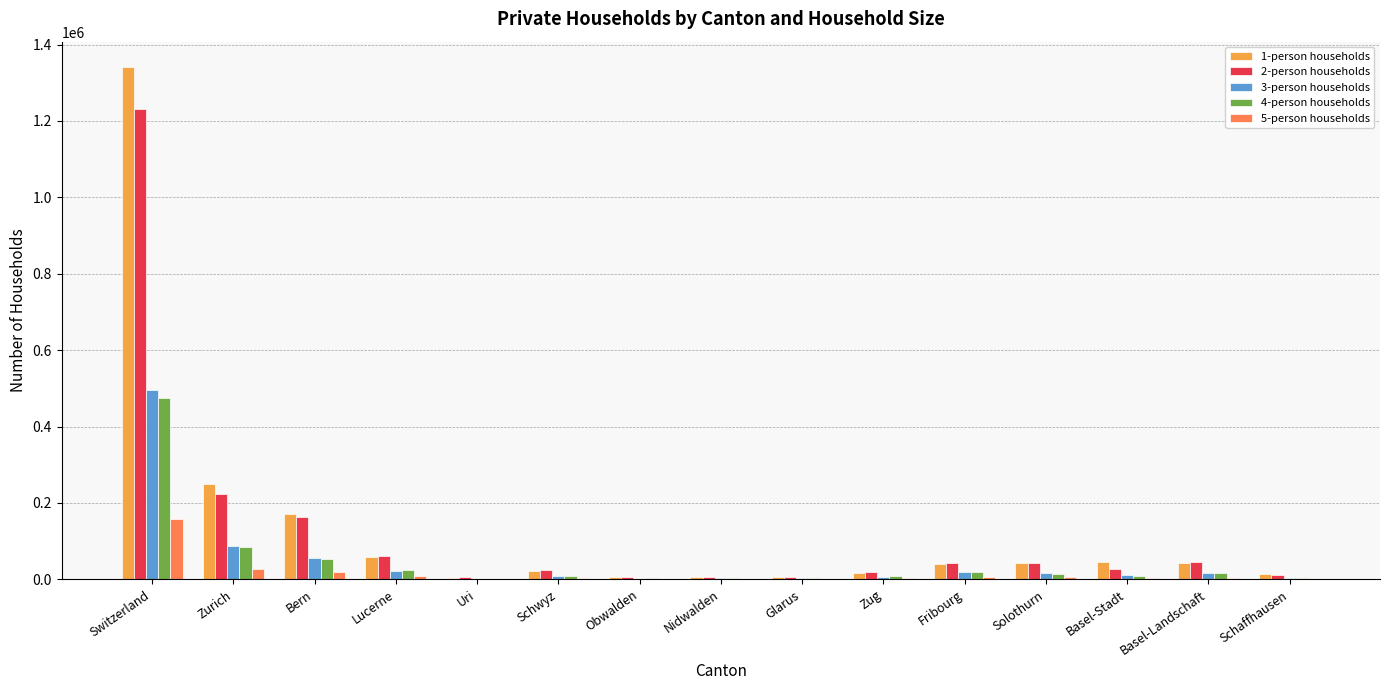

At which category is the sum across all series the highest?

Switzerland